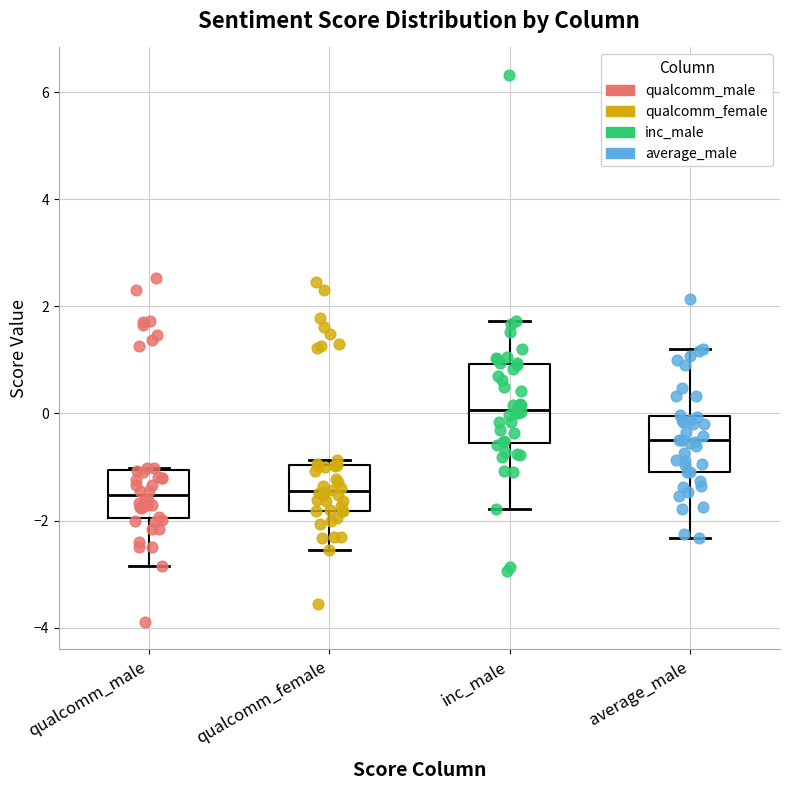

Reading left to right, transcribe this box plot: for each box, give where its median line is, the range the box spans, and where its two whiskers end, as read against the y-axis. The values are not printed on the chart, so give them approximately, as read against the axis.

qualcomm_male: median -1.6, box -2.0 to -1.0, whiskers -2.8 to -1.0
qualcomm_female: median -1.4, box -1.8 to -1.0, whiskers -2.6 to -0.8
inc_male: median 0.0, box -0.6 to 1.0, whiskers -1.8 to 1.8
average_male: median -0.4, box -1.0 to 0.0, whiskers -2.4 to 1.2